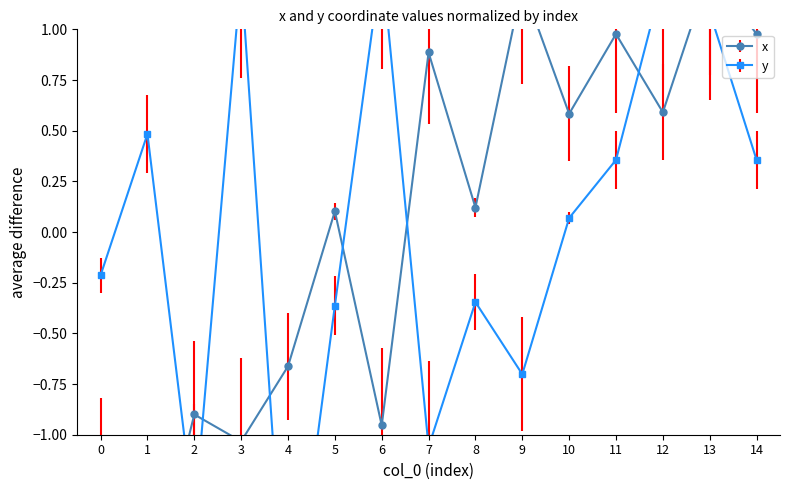

Which series has the largest total across all categories?

y